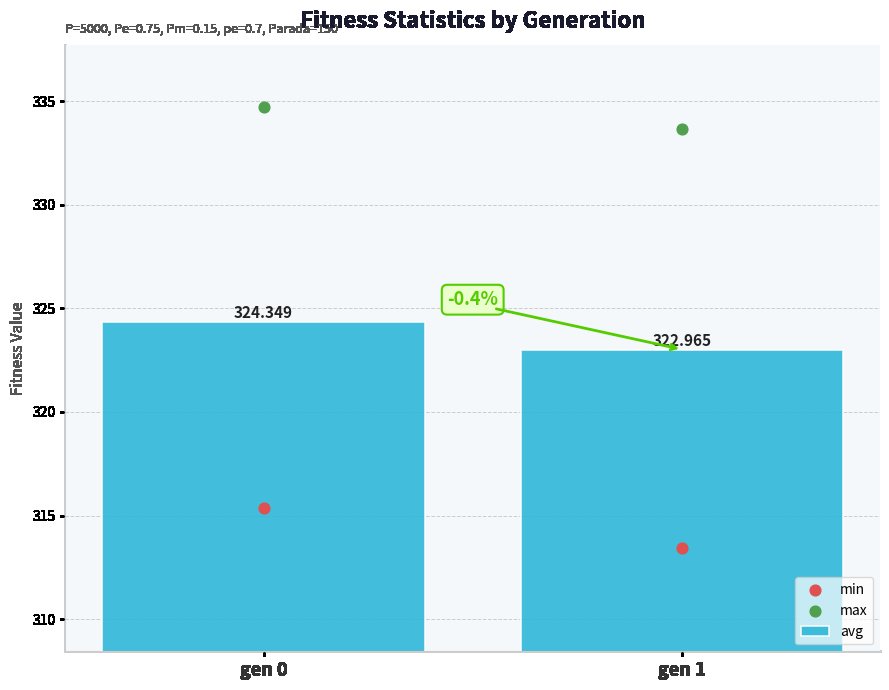

Is the value of max at gen 0 greater than the value of avg at gen 1?

Yes